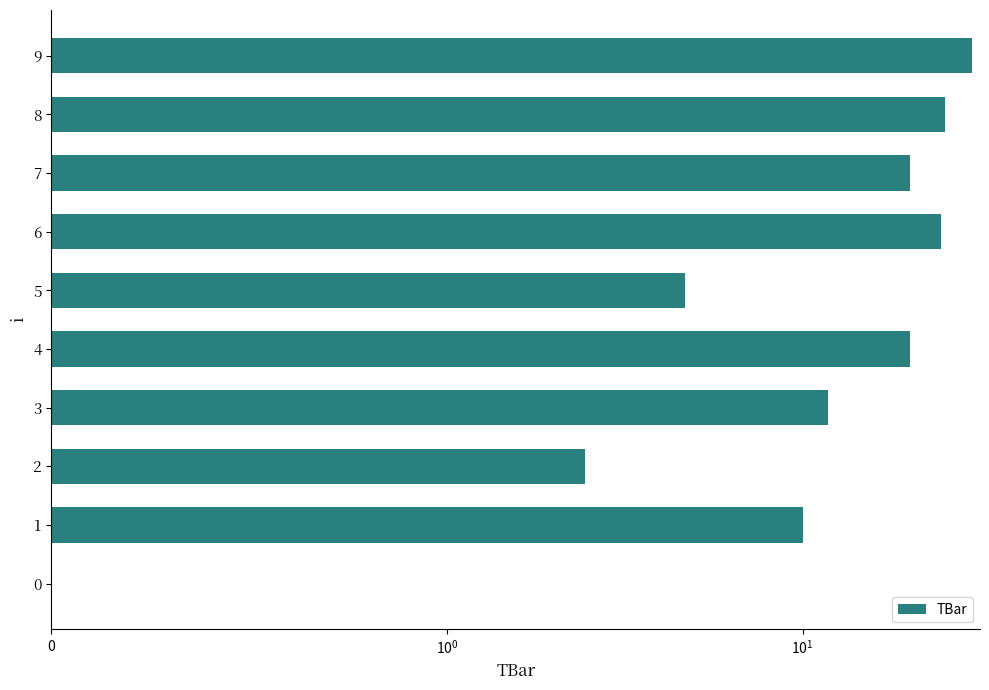

What is the change in value from 1 to 2?

-7.6